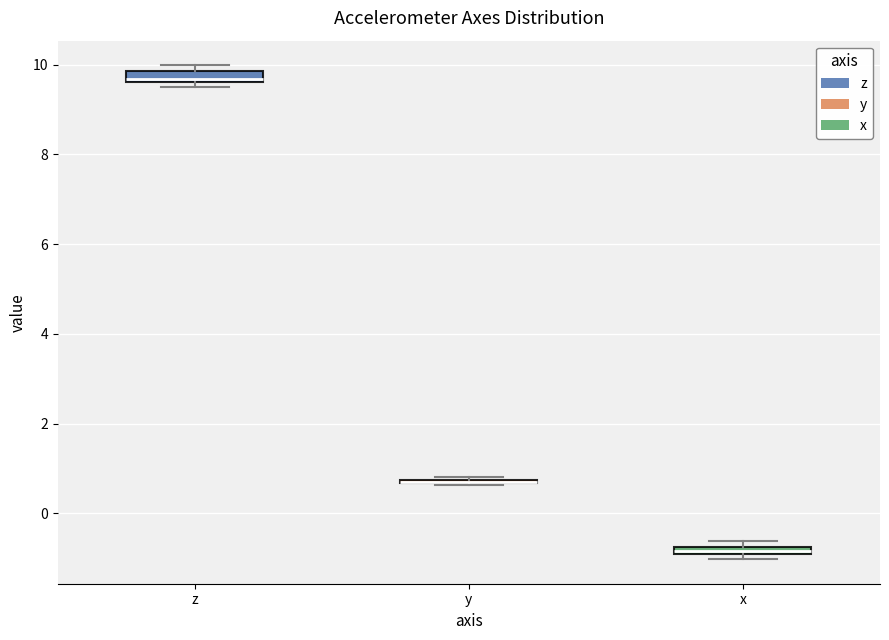

Where is the lower edge of the box for x on the y-axis? The values are not printed on the chart, so give them approximately, as read against the axis.

-1.0